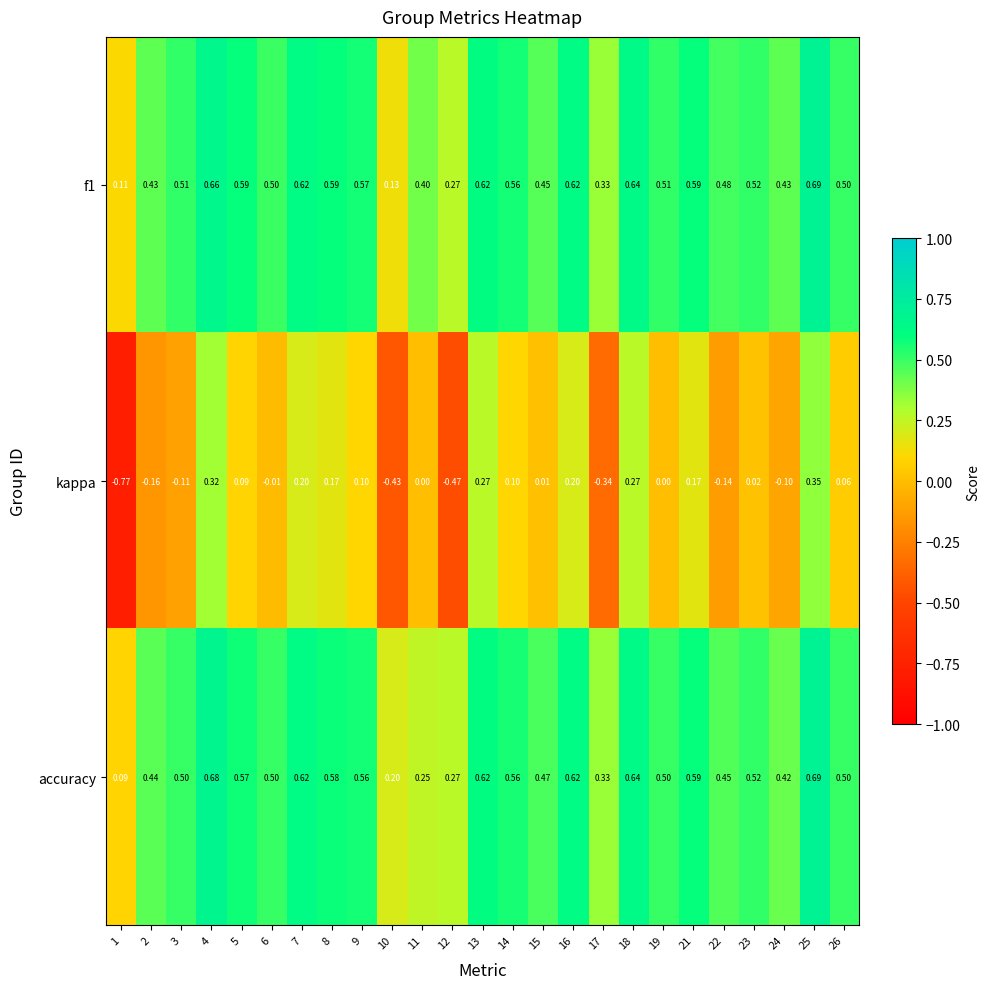

Which series has the largest range (max minus min)?

kappa